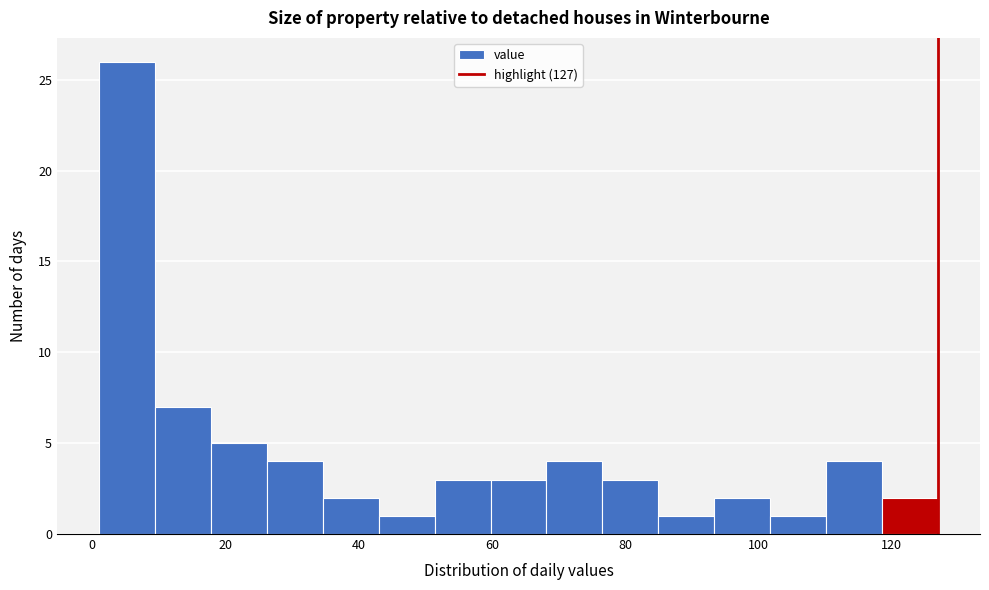

Reading left to right, transcribe this chart: for each bar, give the range it covers on the x-axis and its height. Neither the bar edges nor the heights are printed on the chart, so give them approximately, as read against the axes.

1.0 to 9.4: 26
9.4 to 17.8: 7
17.8 to 26.2: 5
26.2 to 34.6: 4
34.6 to 43.0: 2
43.0 to 51.4: 1
51.4 to 59.8: 3
59.8 to 68.2: 3
68.2 to 76.6: 4
76.6 to 85.0: 3
85.0 to 93.4: 1
93.4 to 101.8: 2
101.8 to 110.2: 1
110.2 to 118.6: 4
118.6 to 127.0: 2